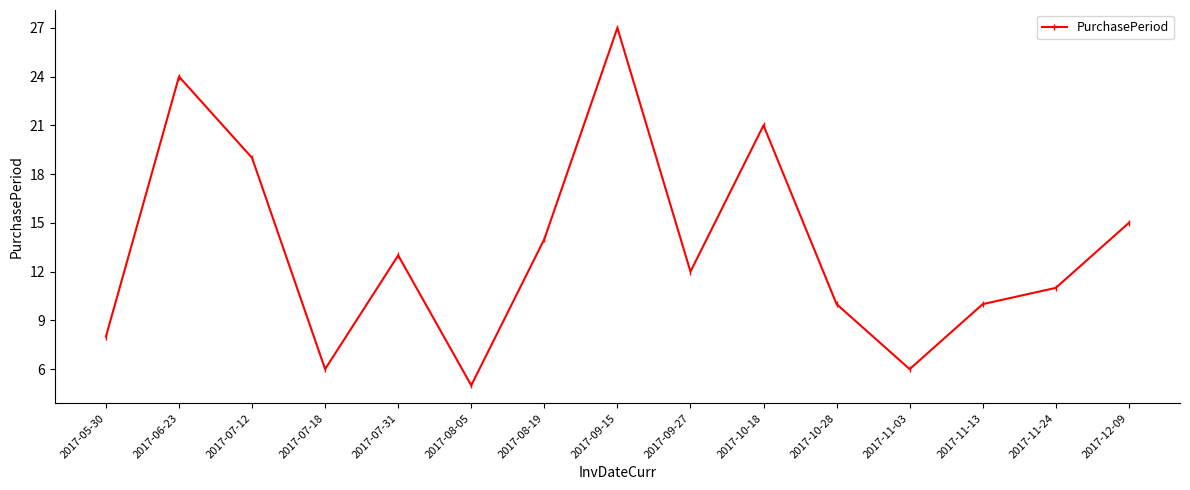

At which category does the chart reach its peak across all series?

2017-09-15